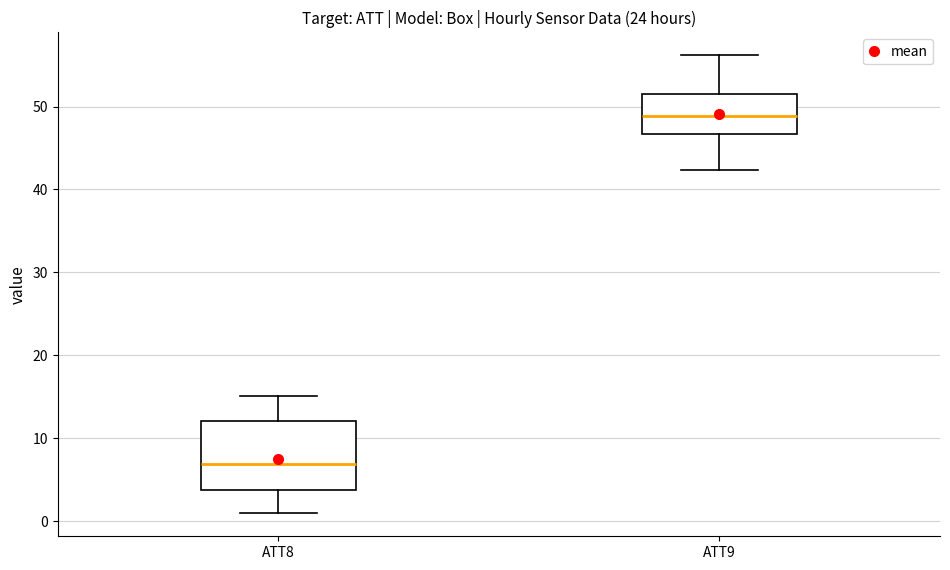

Which box is the tallest, from its lower edge to its upper edge?

ATT8